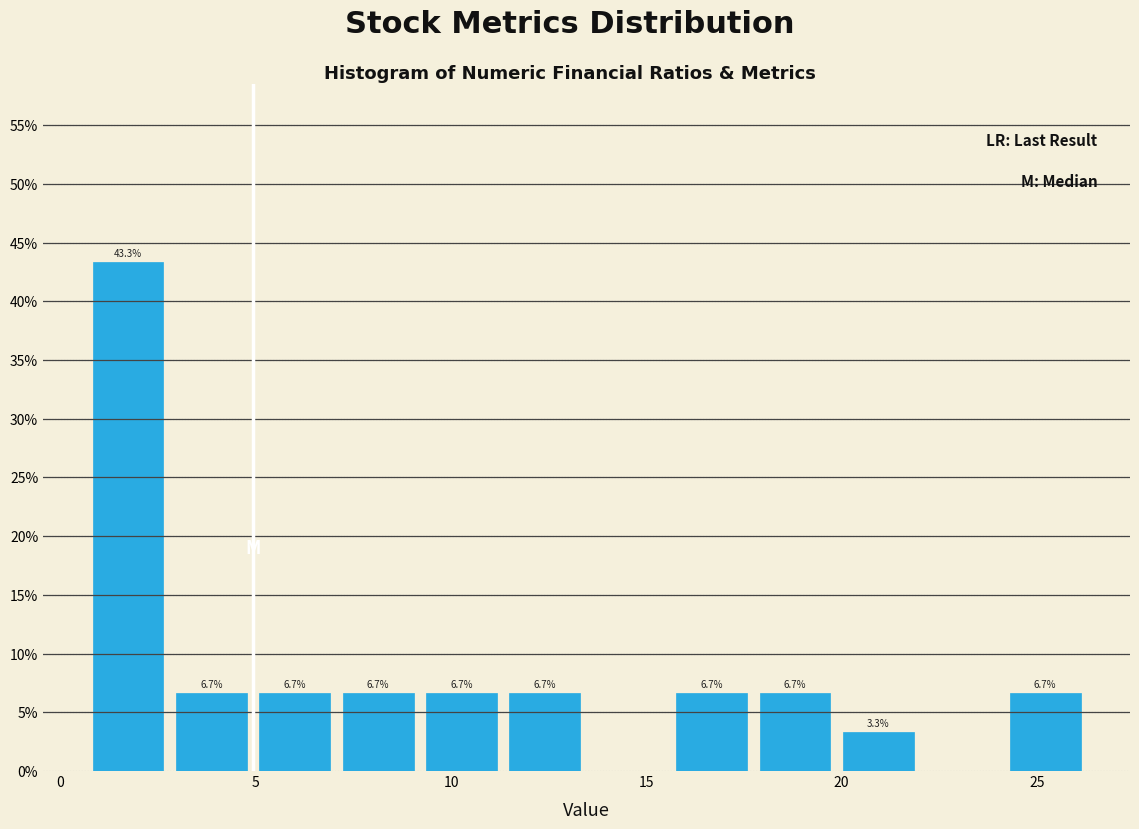

Which range on the x-axis has the tallest bar?

0.5 to 3.0